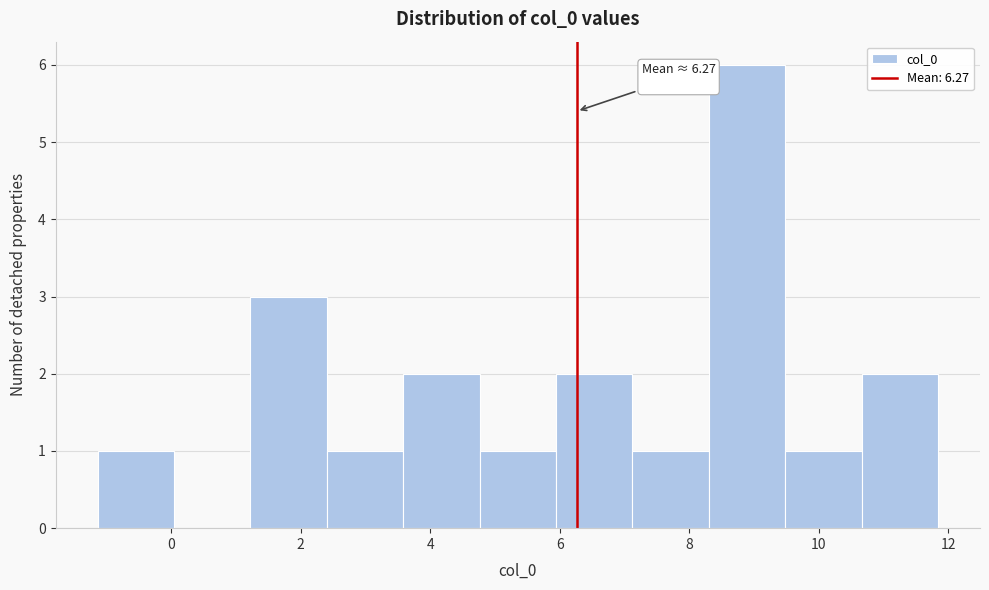

Which range on the x-axis has the tallest bar?

8.4 to 9.4